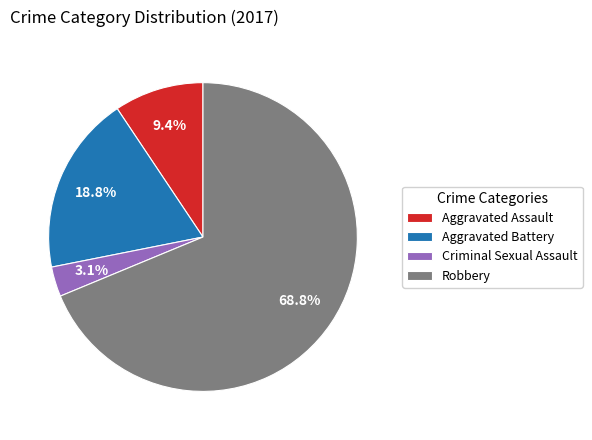

Is it true that Aggravated Battery is 19% of the pie?

True